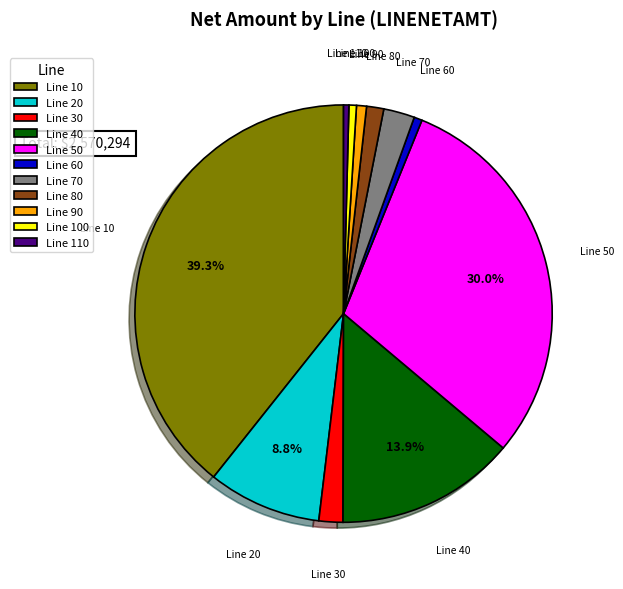

Does any single category account for the majority?

No